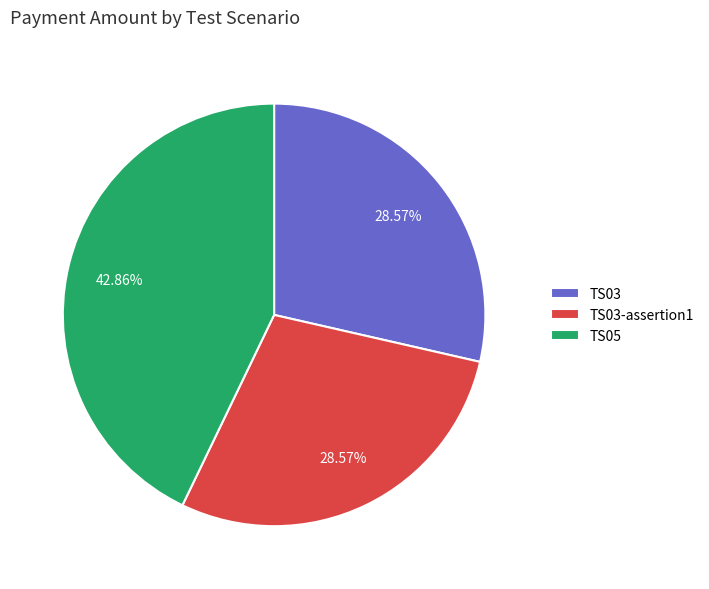

How many segments does this pie chart have?

3